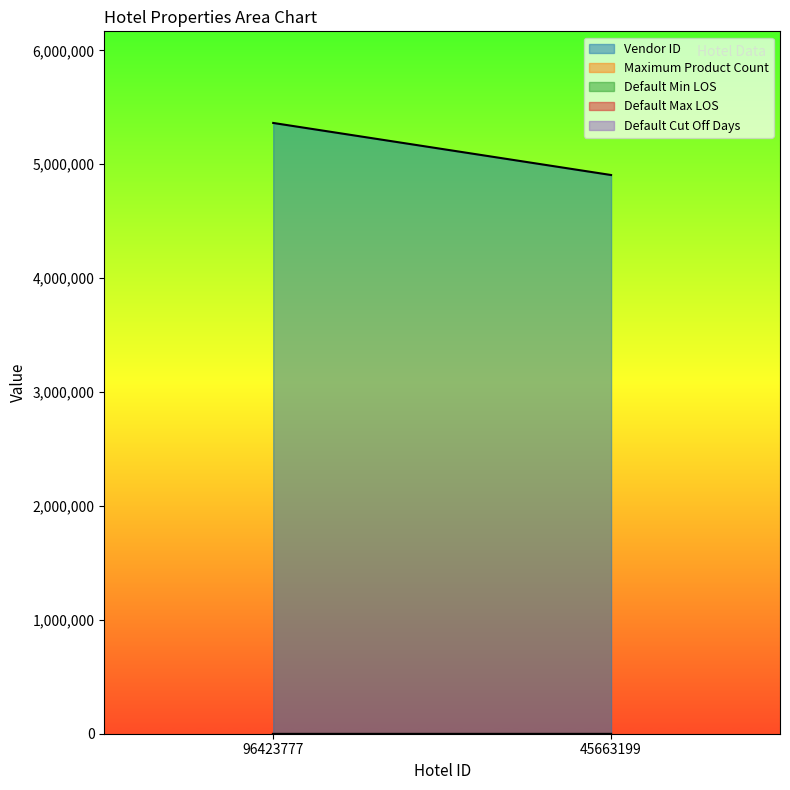

How many data points in Vendor ID are less than 5362754?

1